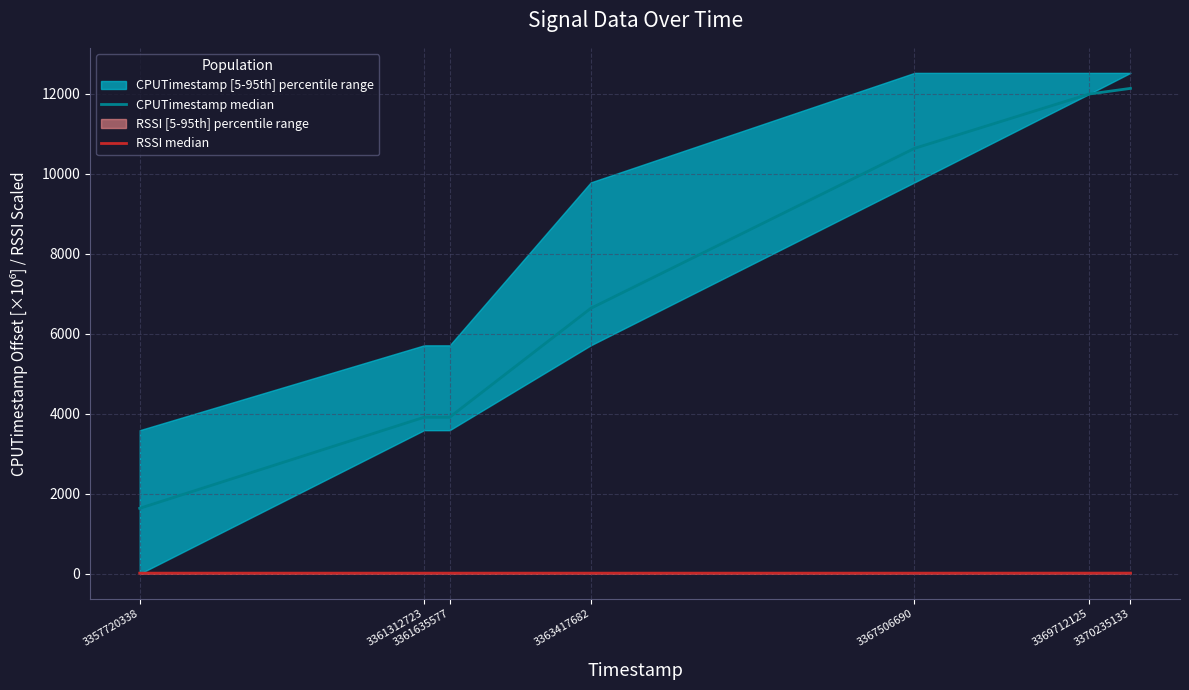

True or false: RSSI median and CPUTimestamp median intersect in this chart.

False